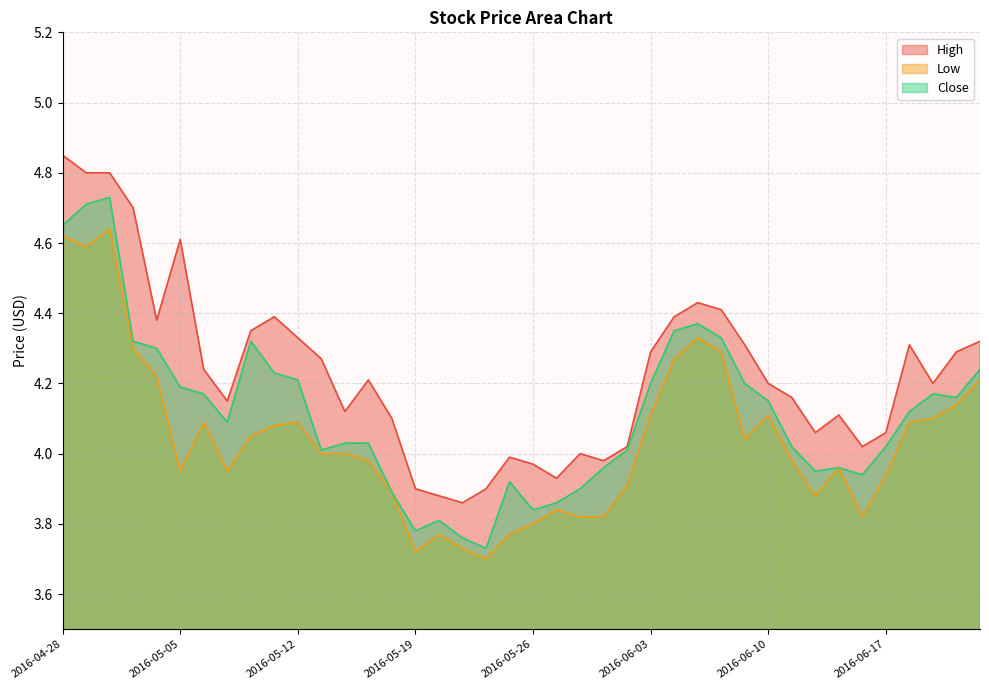

True or false: Low has more than 0 points higher than both neighbors.

True